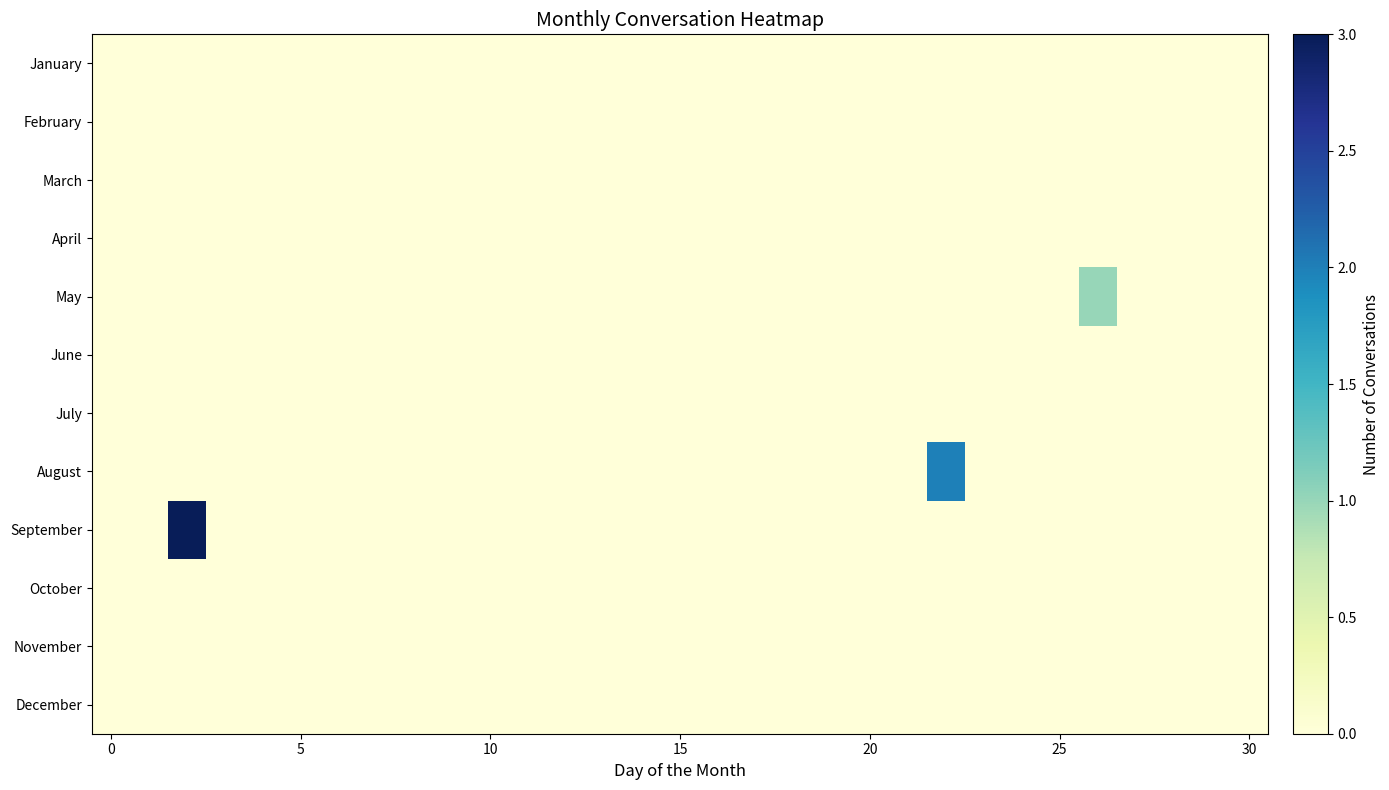

At how many categories does at least one series exceed 1?

2